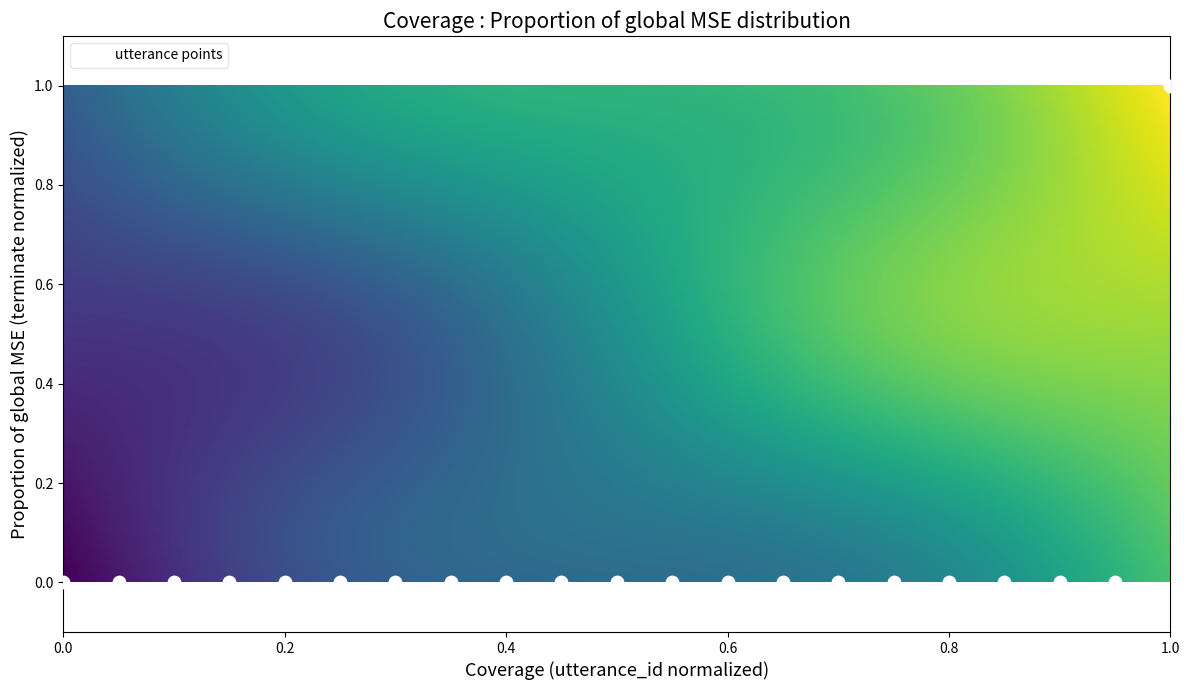

How many points are shown in the scatter plot?

21